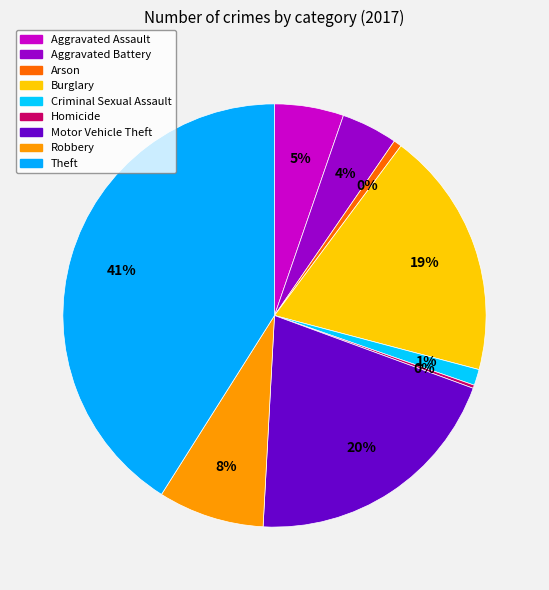

How many segments does this pie chart have?

9